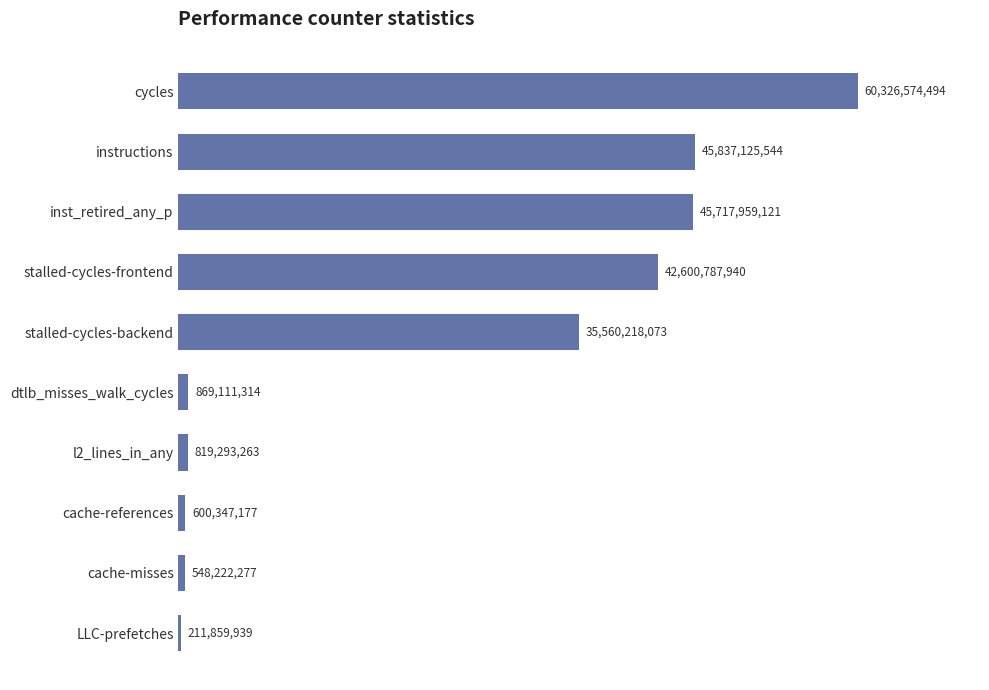

Are the bars horizontal?

Yes